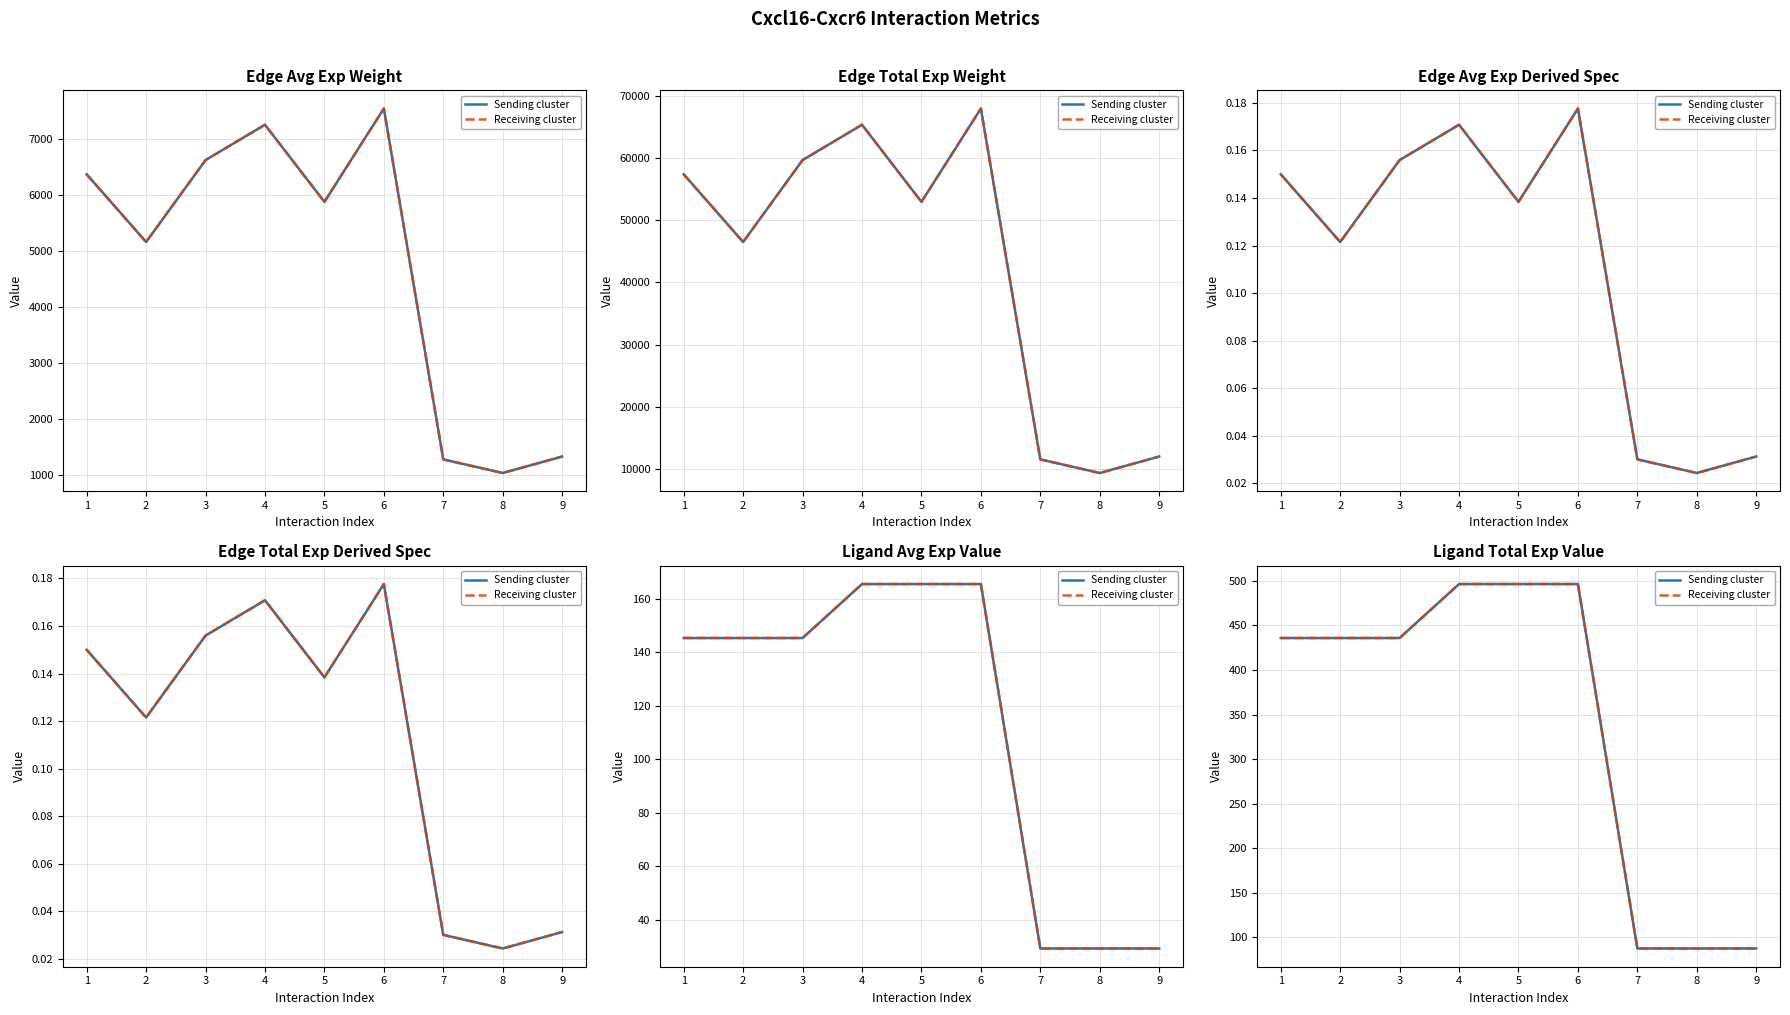

What is the value of the Sending cluster point at the 2nd from the left?

435.9